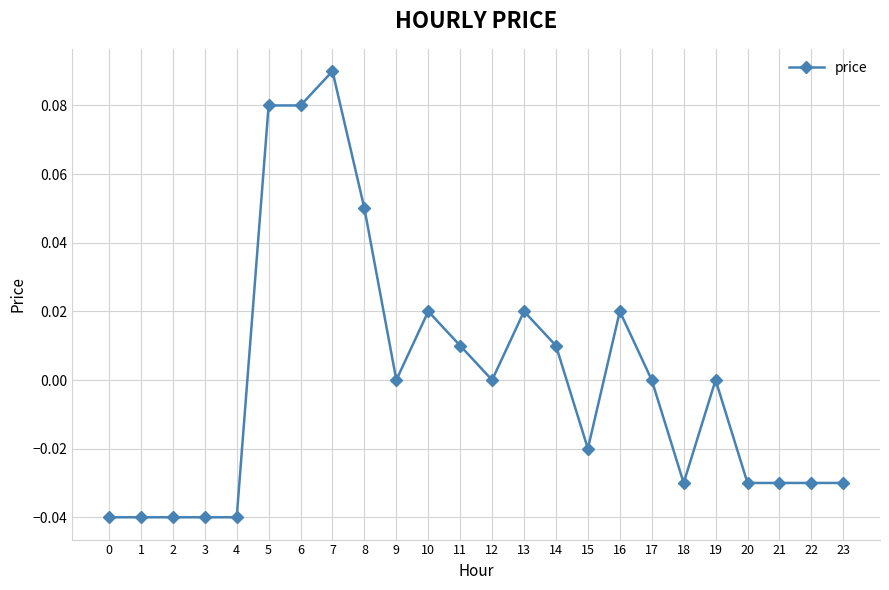

True or false: there are more than 2 points higher than both neighbors.

True